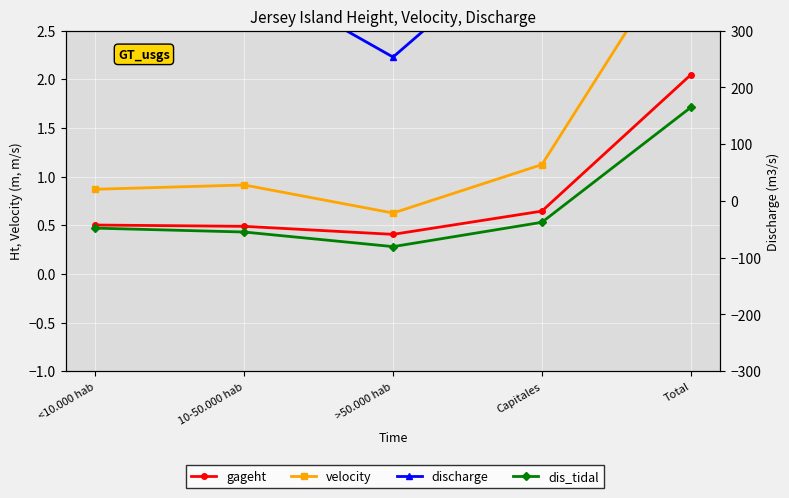

What is the average value of the discharge series?

602.4